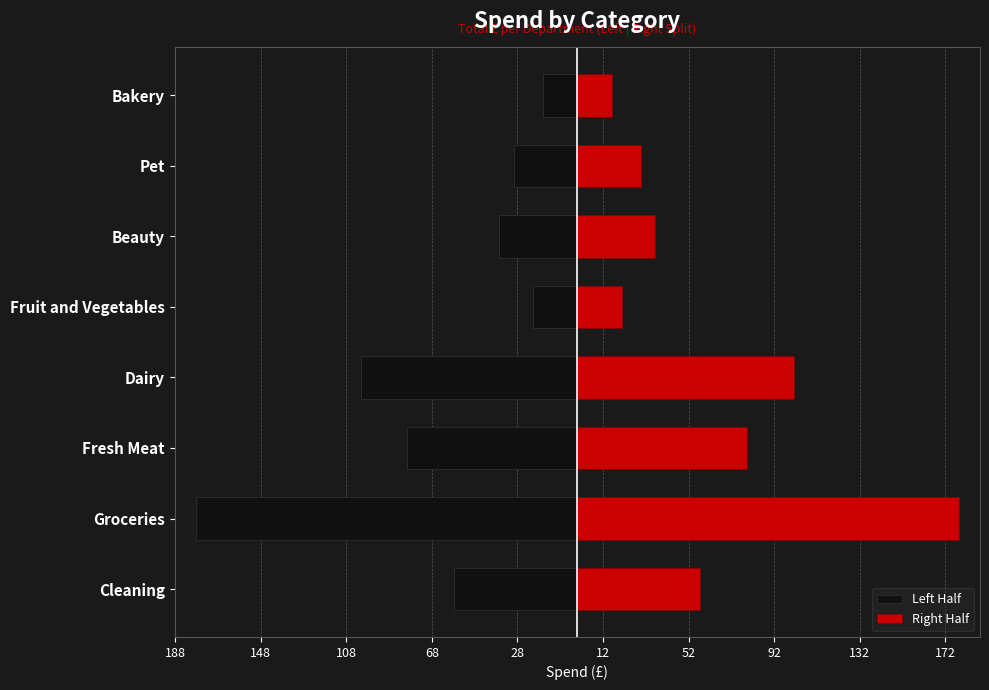

What is the sum of all Right Half values?

519.6